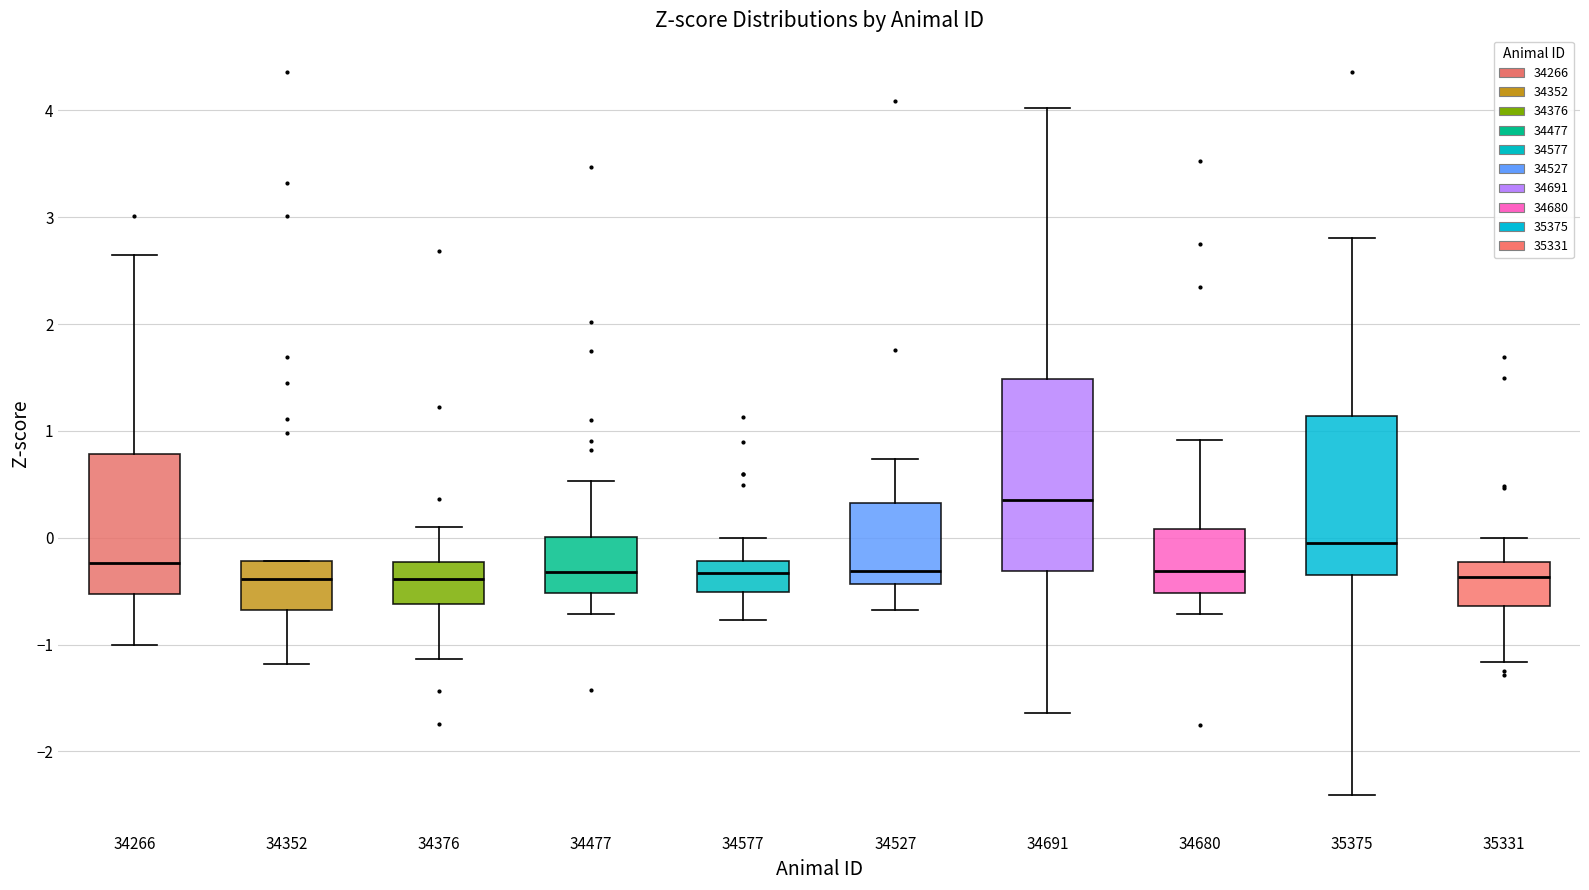

Comparing the boxes themselves (not the whiskers), which one is the tallest?

34691